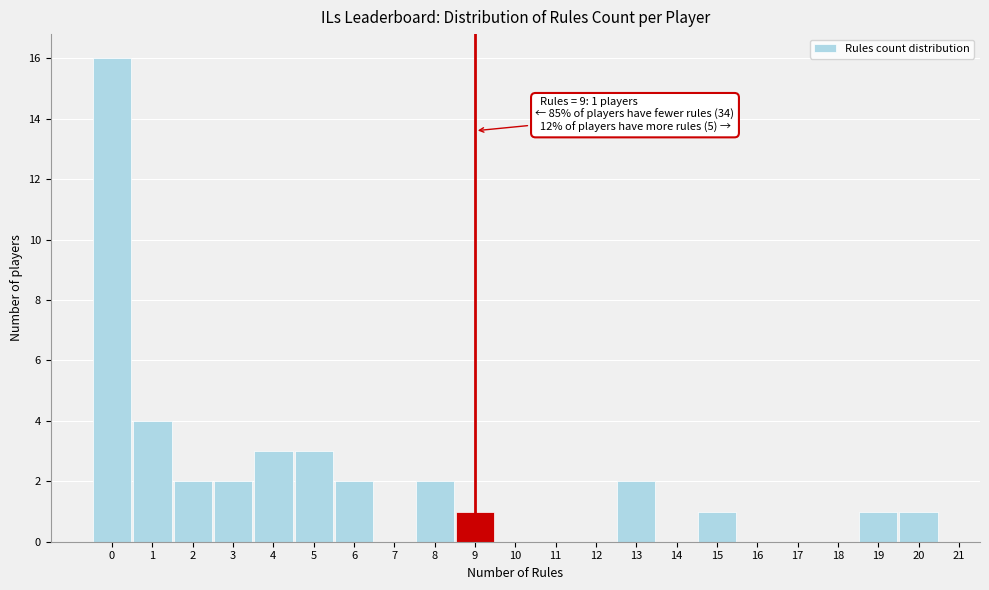

Over which range of the x-axis is the bar tallest?

-0.5 to 0.5